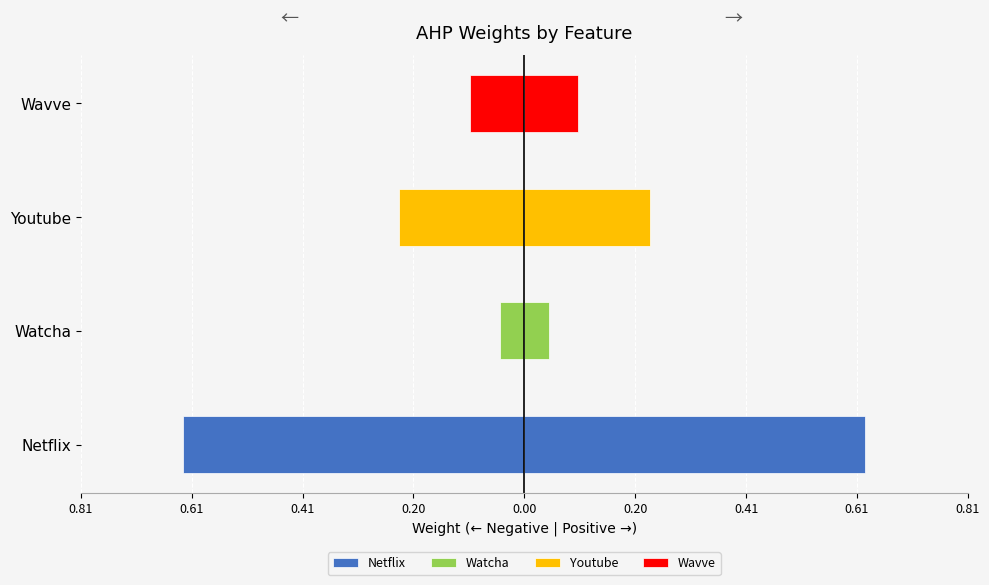

What is the label of the 4th bar from the right?

Netflix